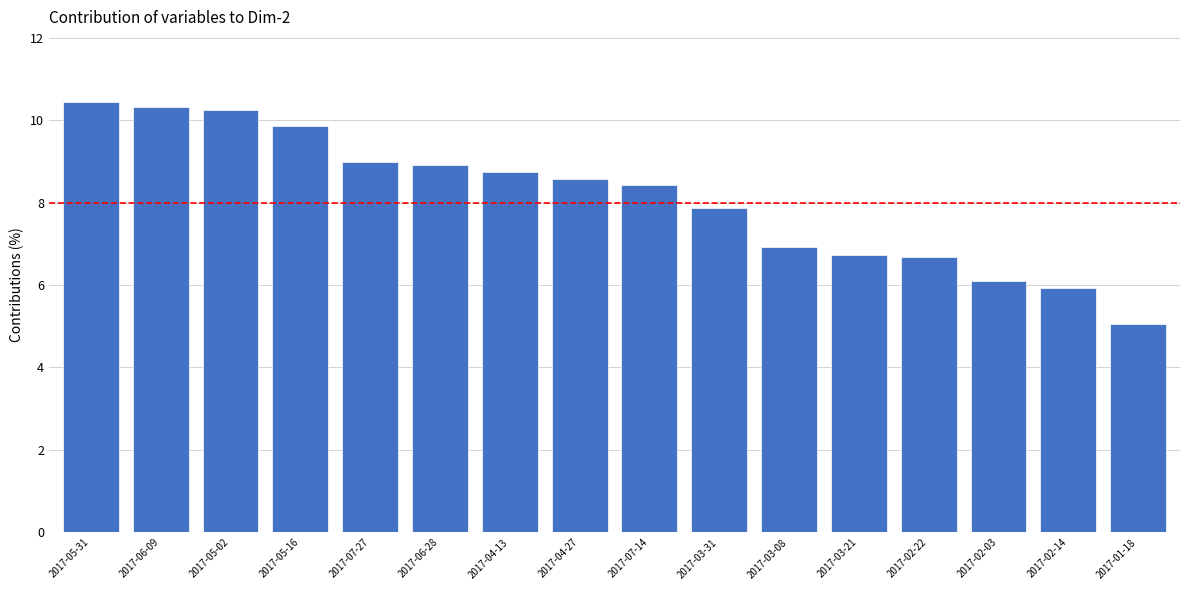

What is the difference between the maximum and minimum values?

5.4